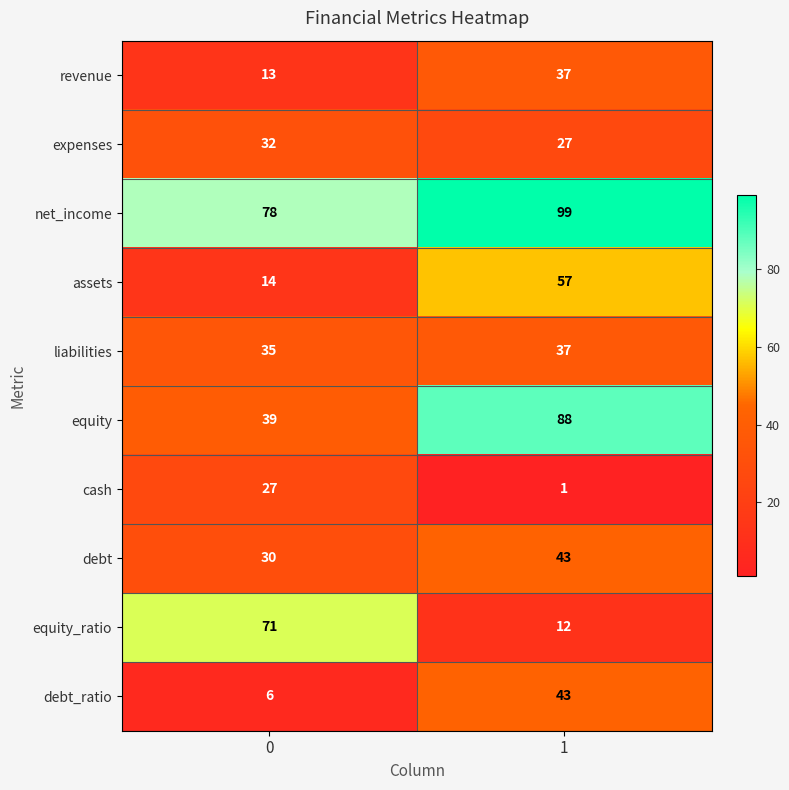

List the labels in order of expenses value, smallest first.

1, 0